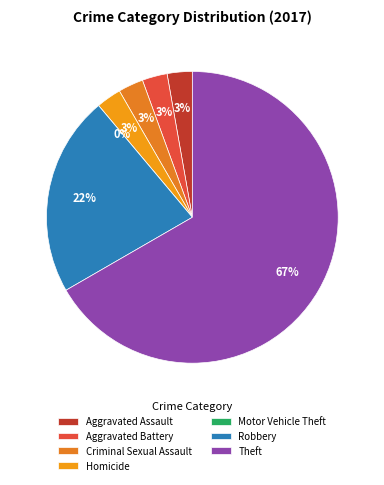

Combined, what portion of the pie is Aggravated Assault and Motor Vehicle Theft?

2.8%